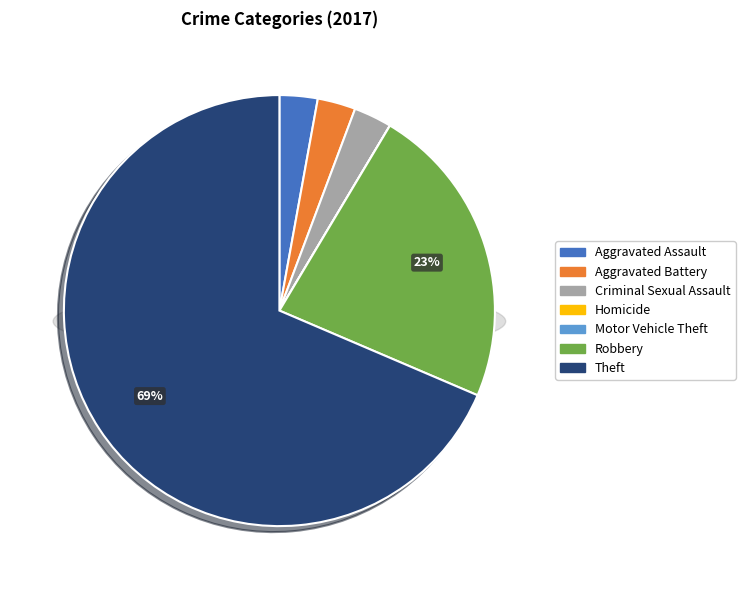

What is the total percentage of Robbery and Homicide?

22.9%